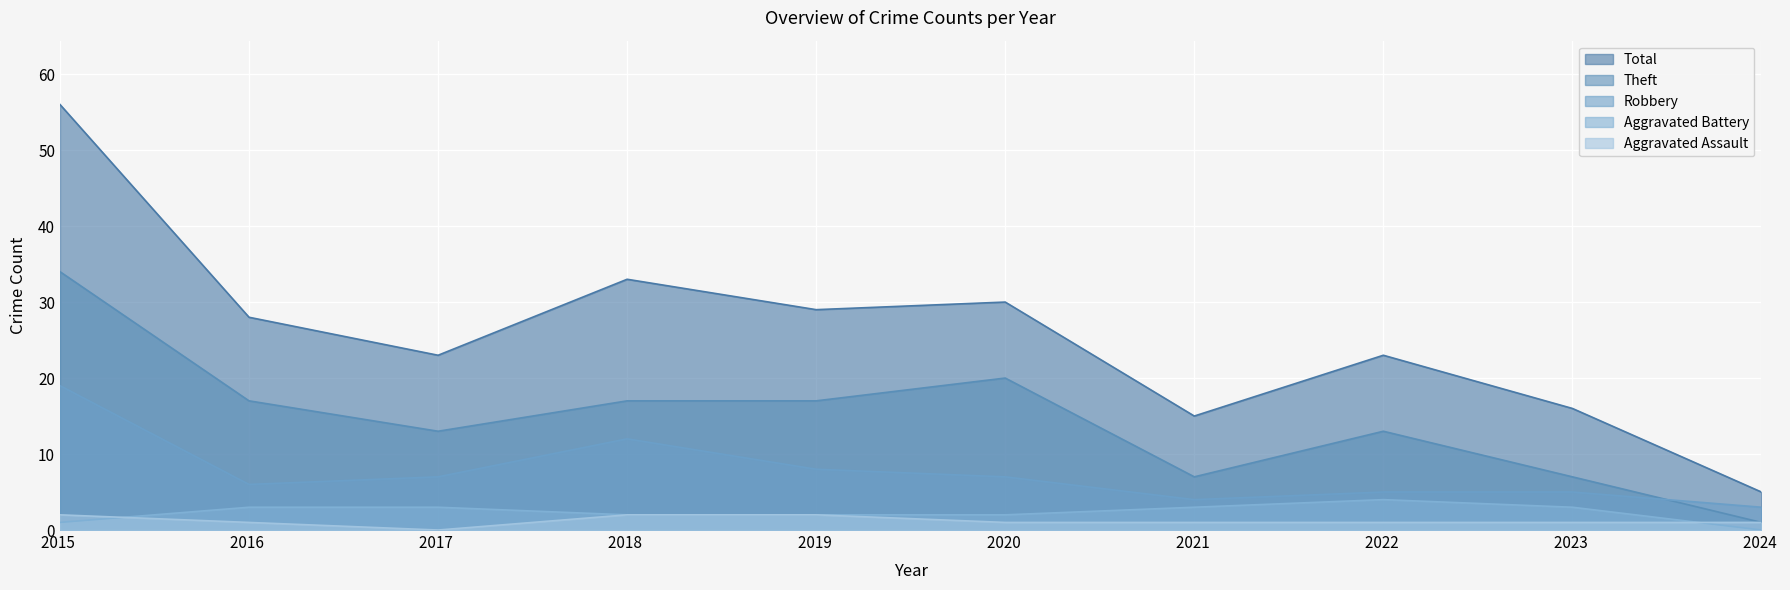

Reading left to right, transcribe all the data shown in this chart.

Aggravated Assault: 2	1	0	2	2	1	1	1	1	1
Aggravated Battery: 1	3	3	2	2	2	3	4	3	0
Robbery: 19	6	7	12	8	7	4	5	5	3
Theft: 34	17	13	17	17	20	7	13	7	1
Total: 56	28	23	33	29	30	15	23	16	5